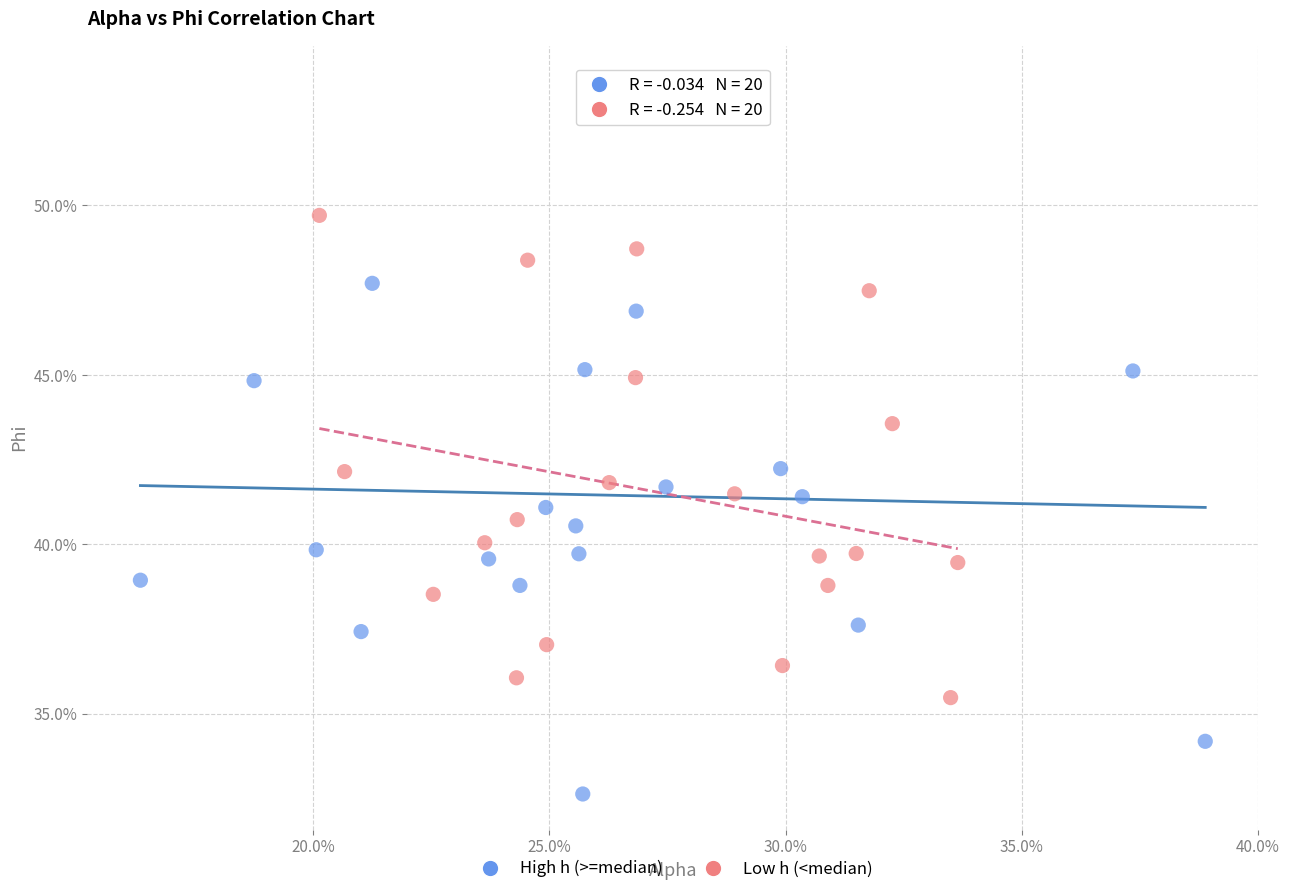

What are all the series names shown in the legend?

High h (>=median), Low h (<median)